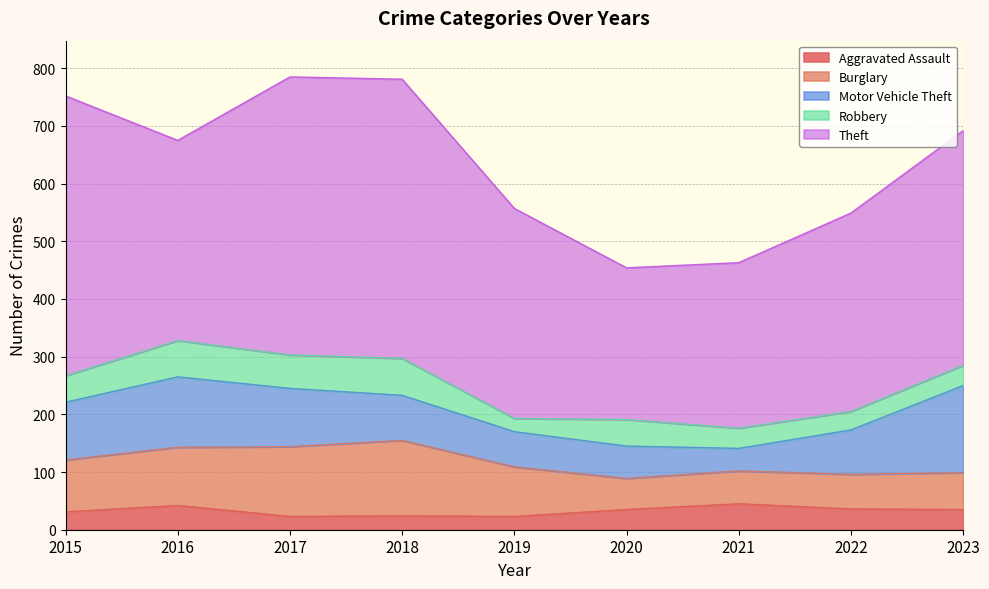

What is the greatest value displayed?

485